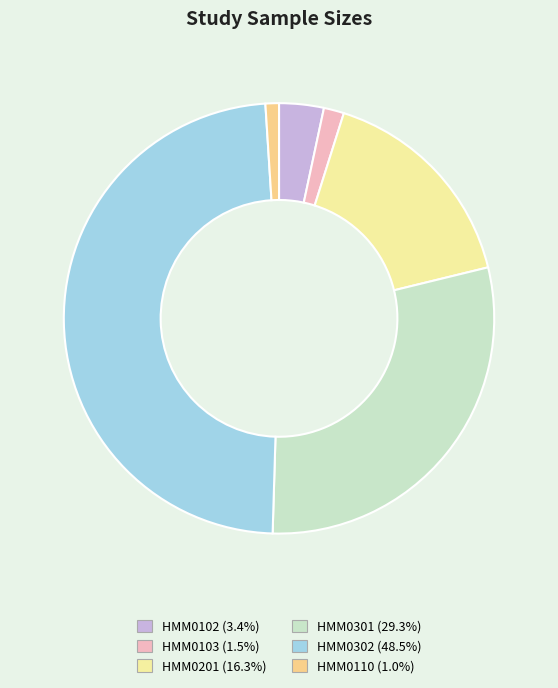

Is HMM0302 the majority of the pie?

No